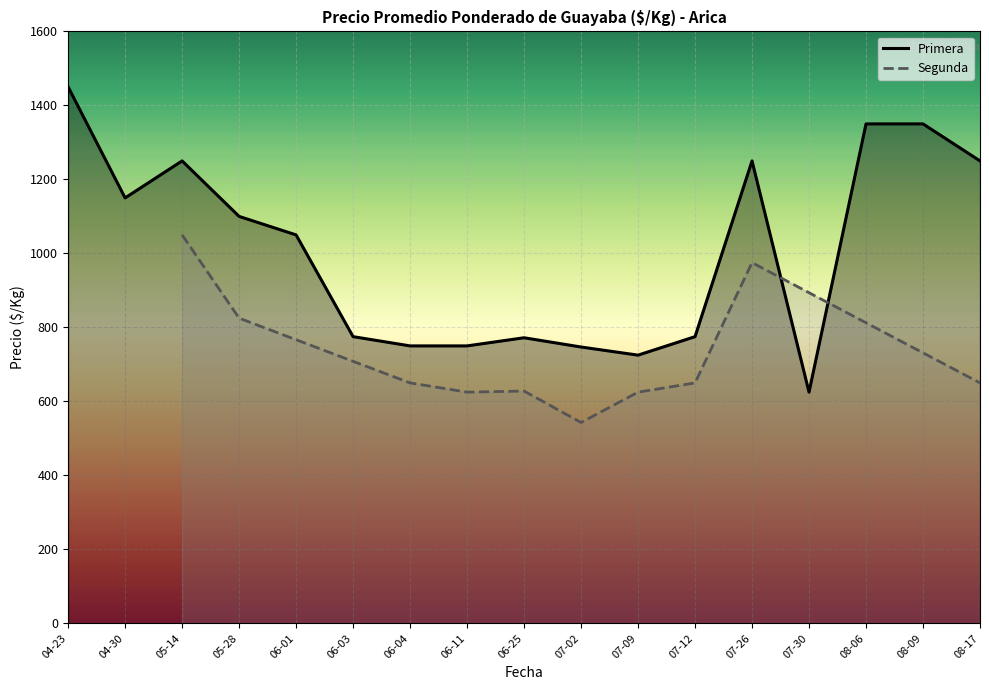

The value of Primera at 07-09 is 1086. True or false?

False